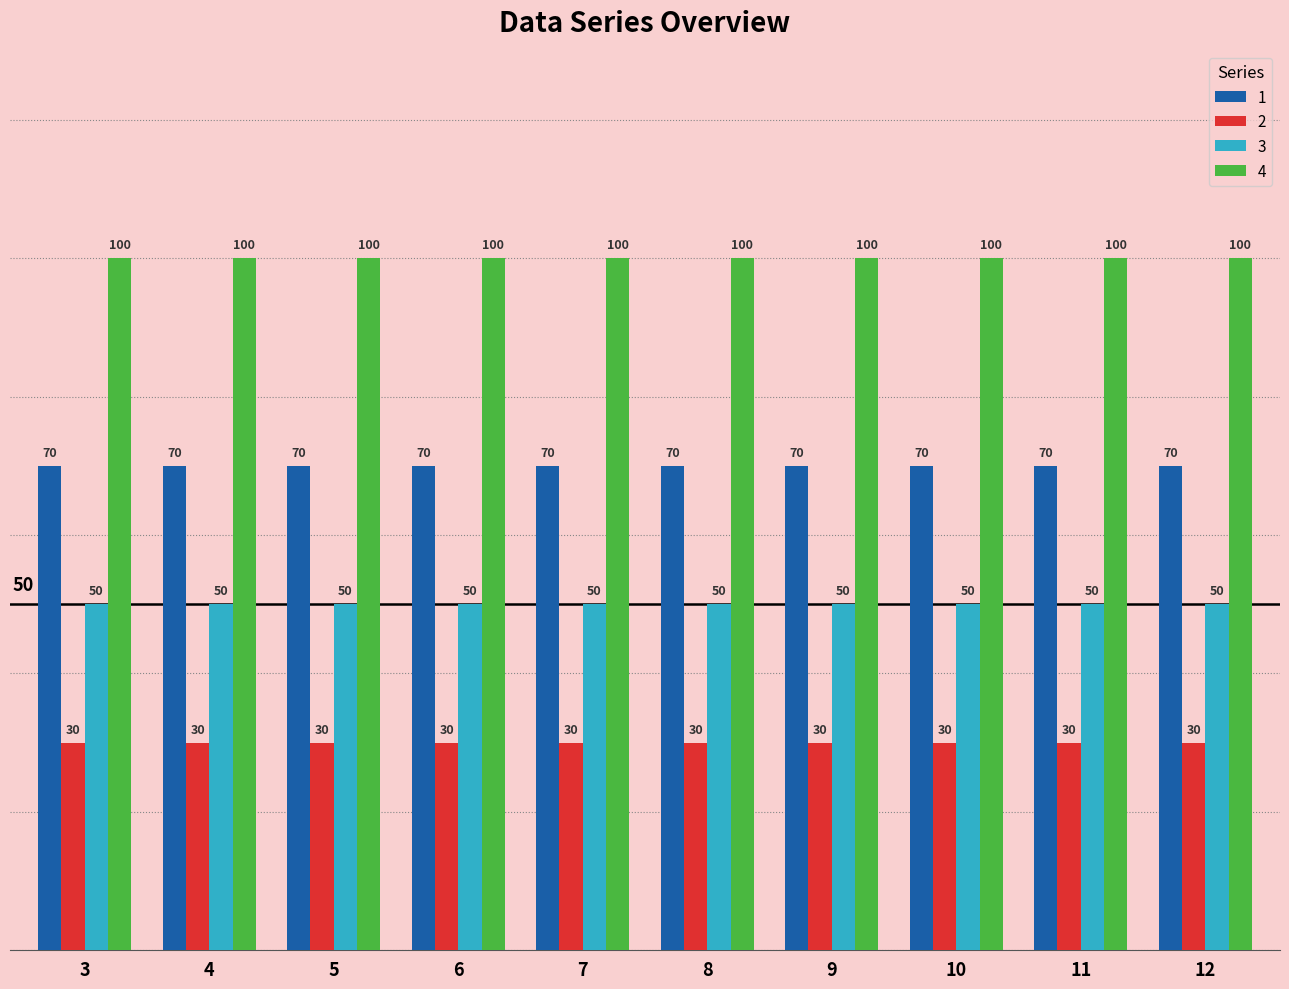

What is the spread (max minus min) of values at 8?

70